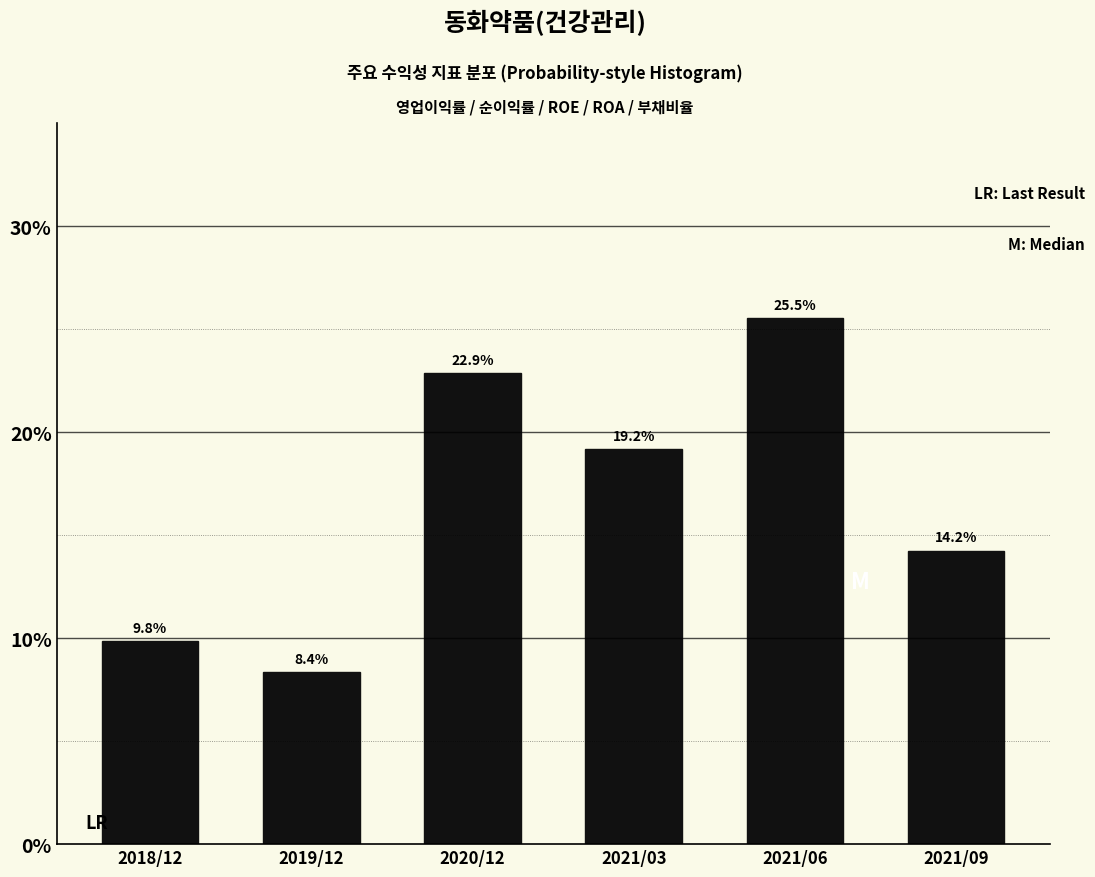

Reading left to right, list all the values displayed in this chart.

9.8	8.4	22.9	19.2	25.5	14.2